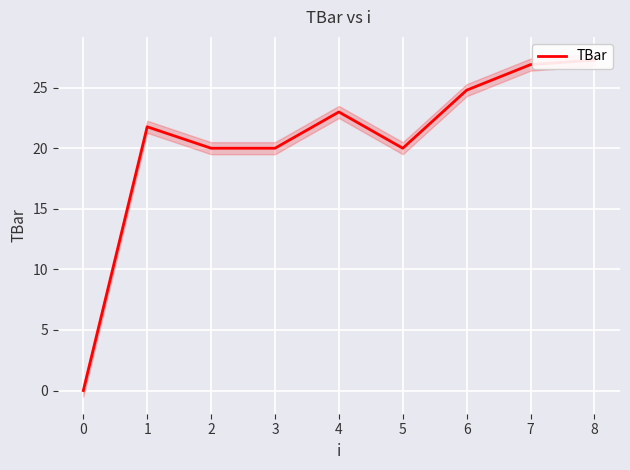

Count the number of categories in the chart.

9